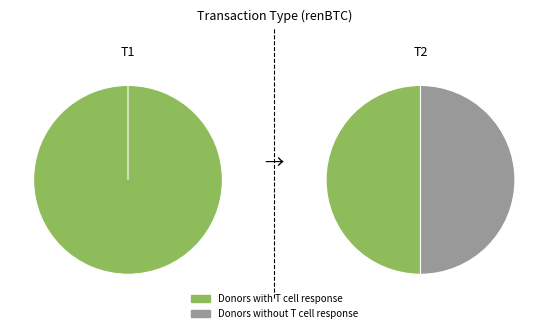

To the nearest percent, what is the average slice percentage?

50%